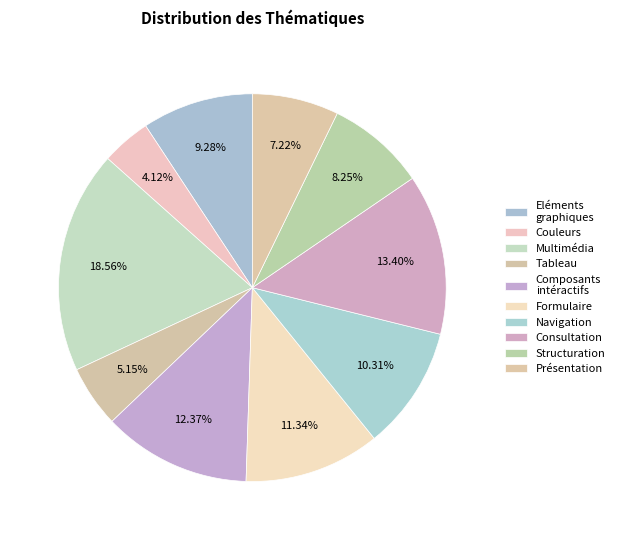

Count the number of slices in the pie.

10